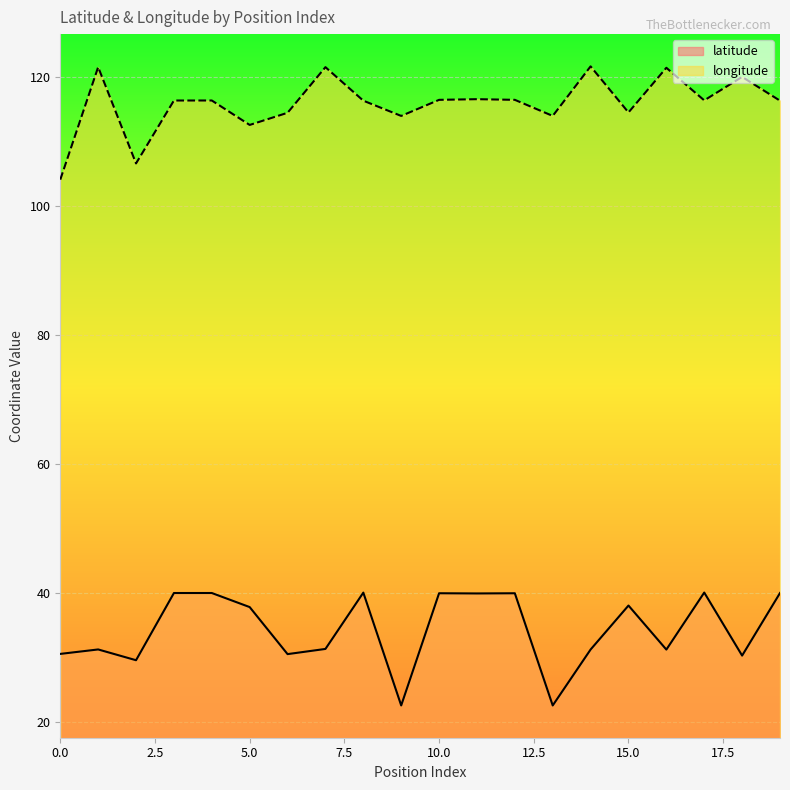

What is the average value of the latitude series?

34.3